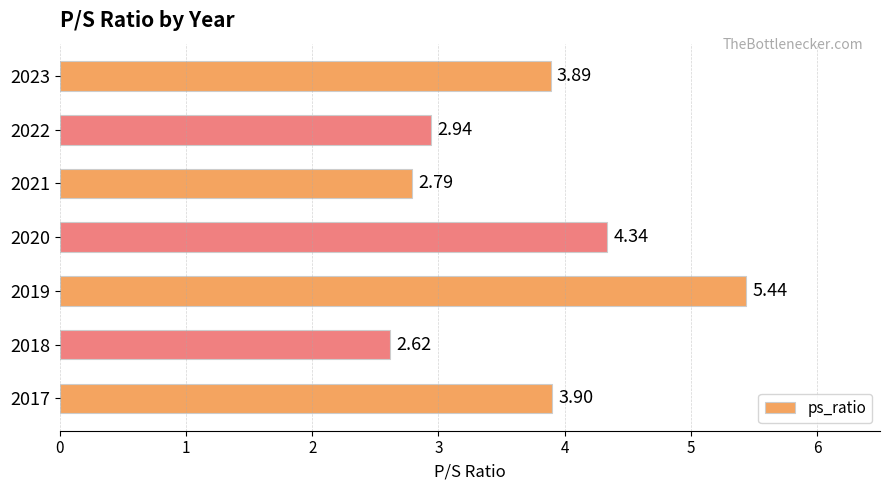

List the labels in order of value, largest first.

2019, 2020, 2017, 2023, 2022, 2021, 2018